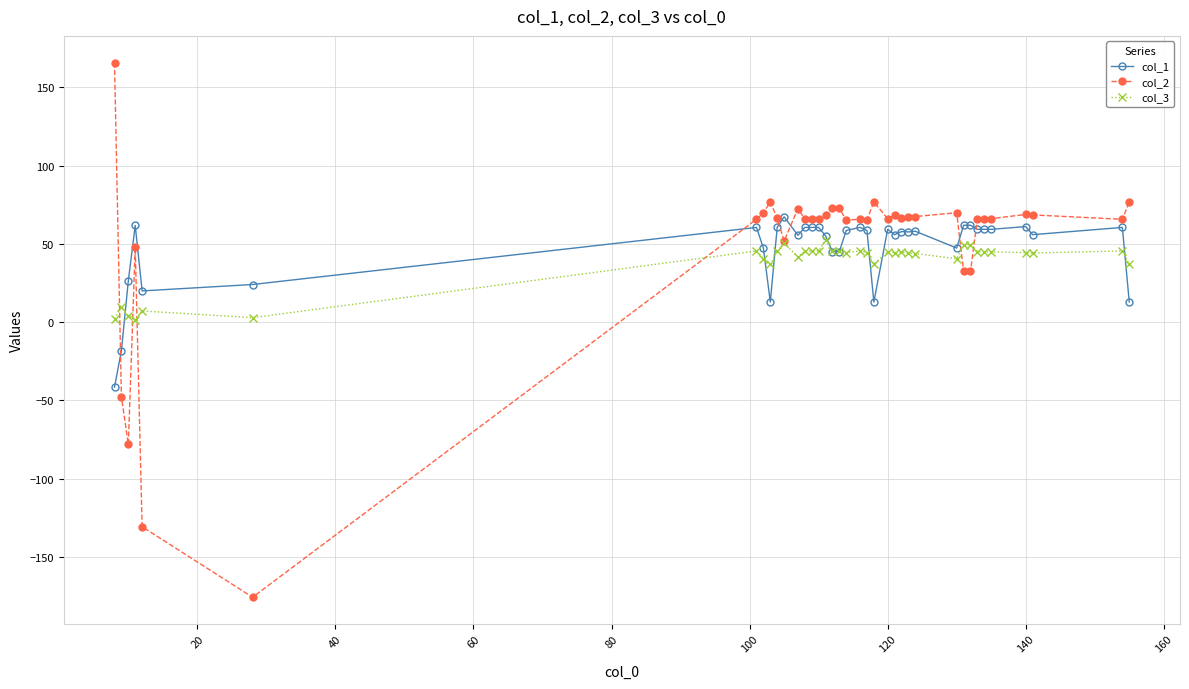

Which series has the widest spread of values?

col_2